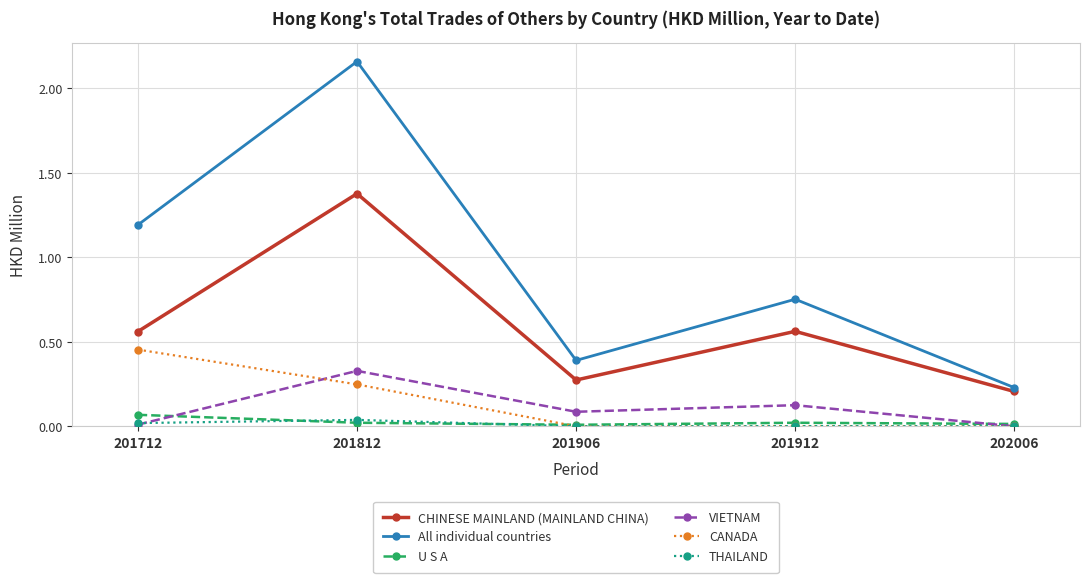

True or false: CHINESE MAINLAND (MAINLAND CHINA) has more than 0 points higher than both neighbors.

True